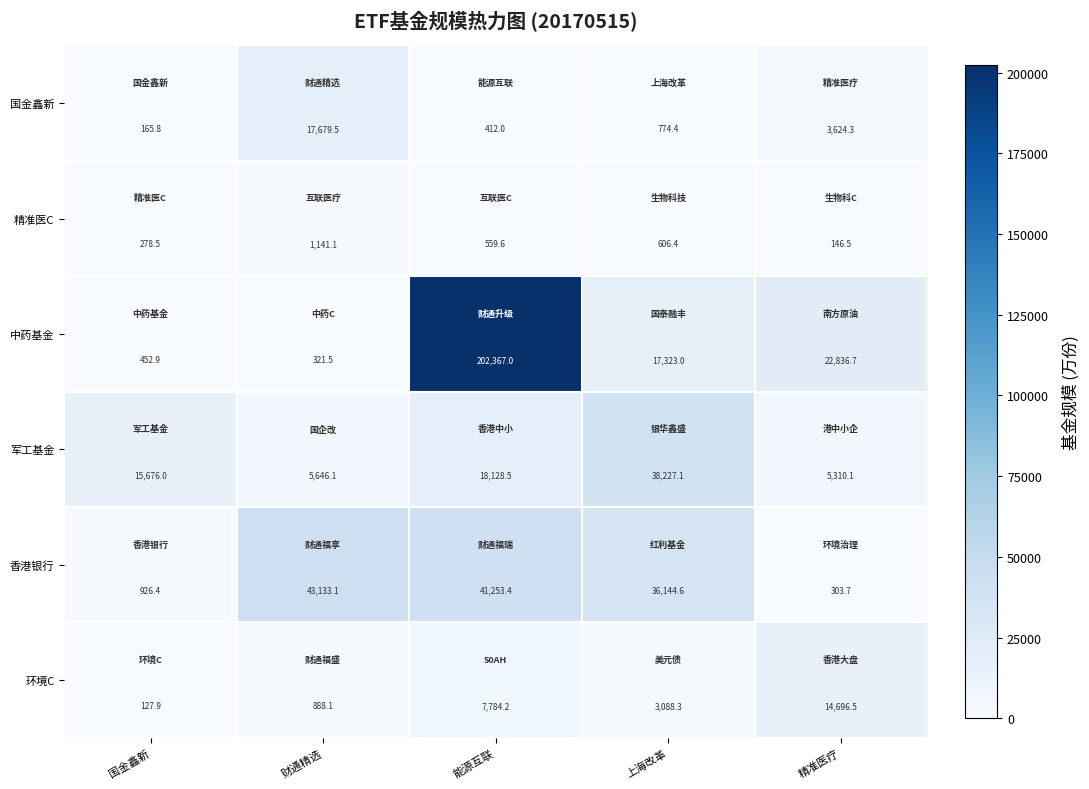

True or false: 中药基金 has a value of 321.5 at 财通精选.

True